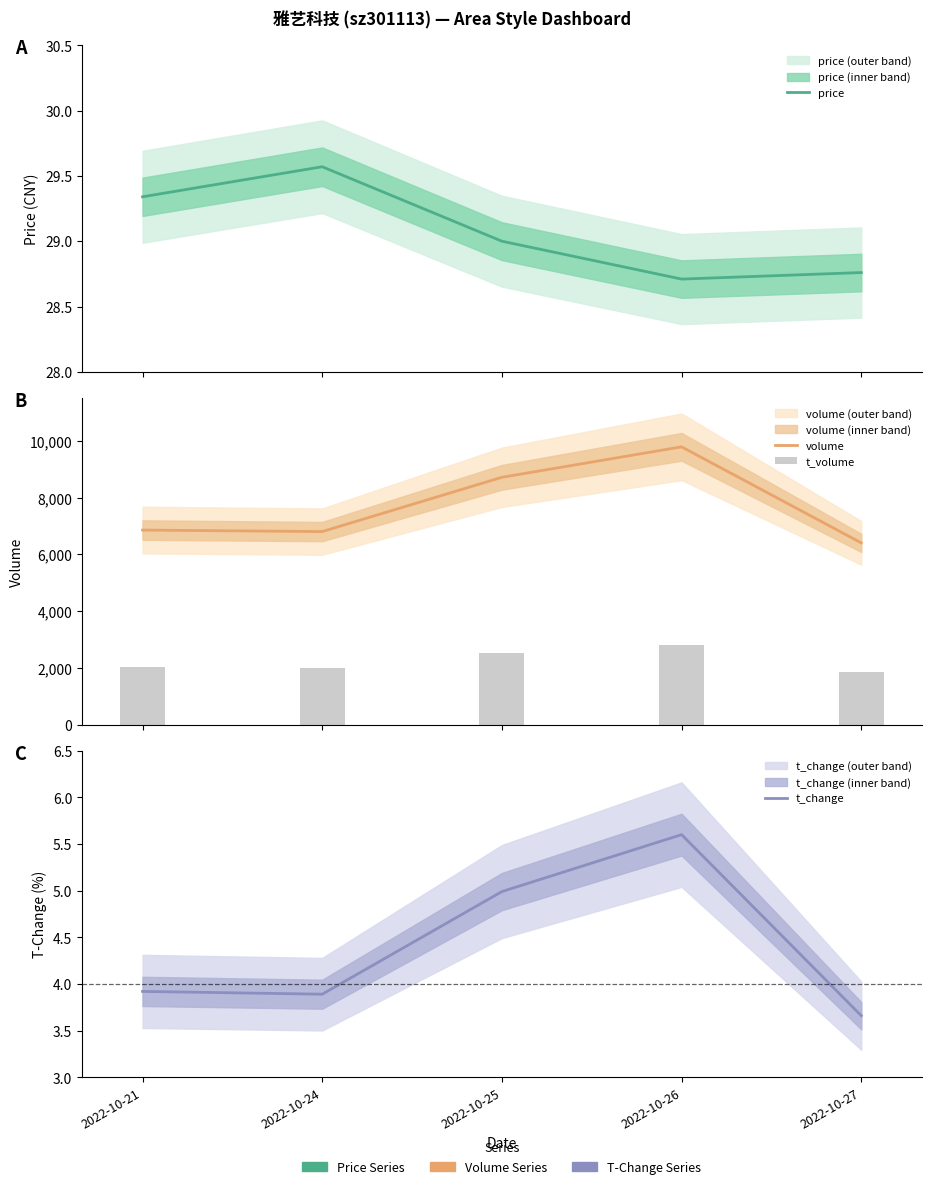

What value does the volume series have at 2022-10-26?

9799.0